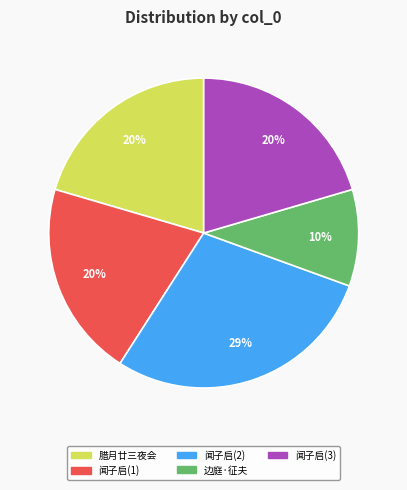

Which slice is the largest?

闻子启(2)